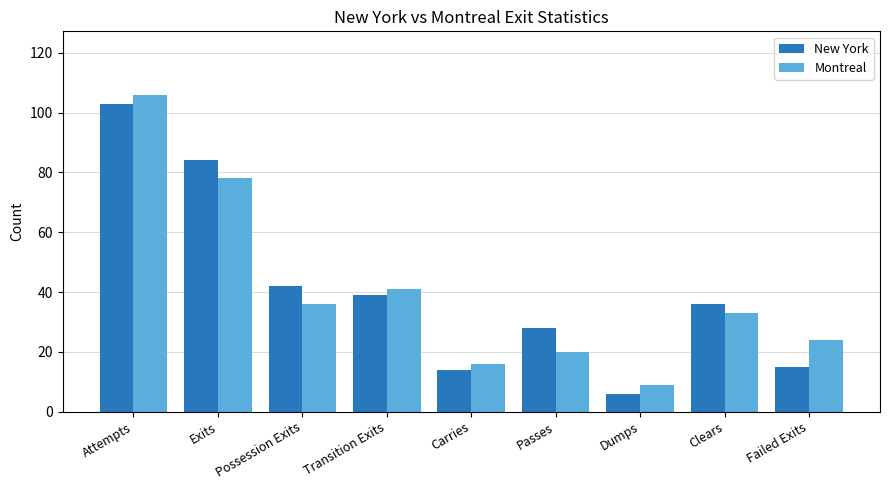

The Montreal series shows 55 at Possession Exits. True or false?

False